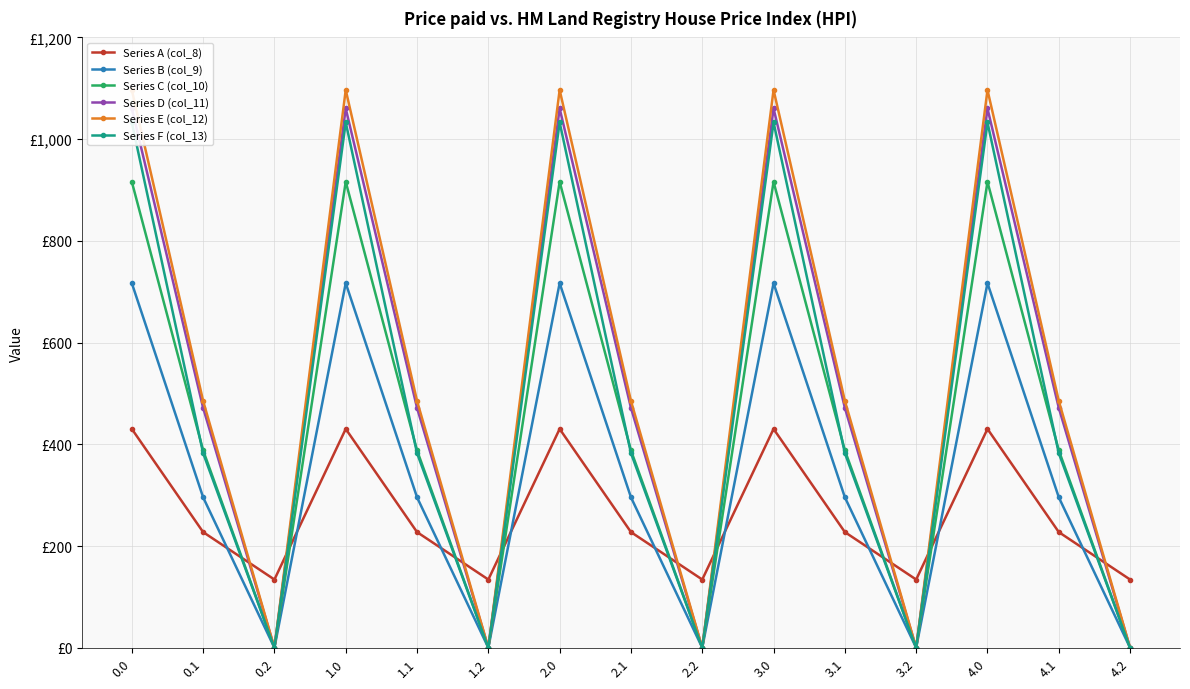

In Series A (col_8), how many points are higher than both neighbors (excluding endpoints)?

4